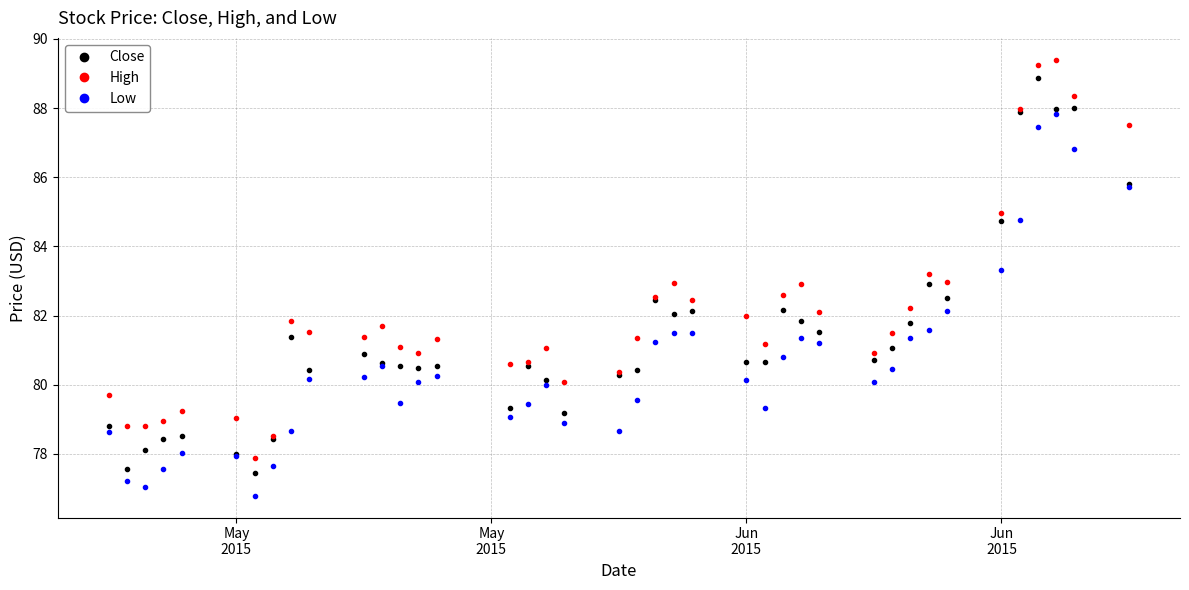

True or false: High and Low cross at least once.

False